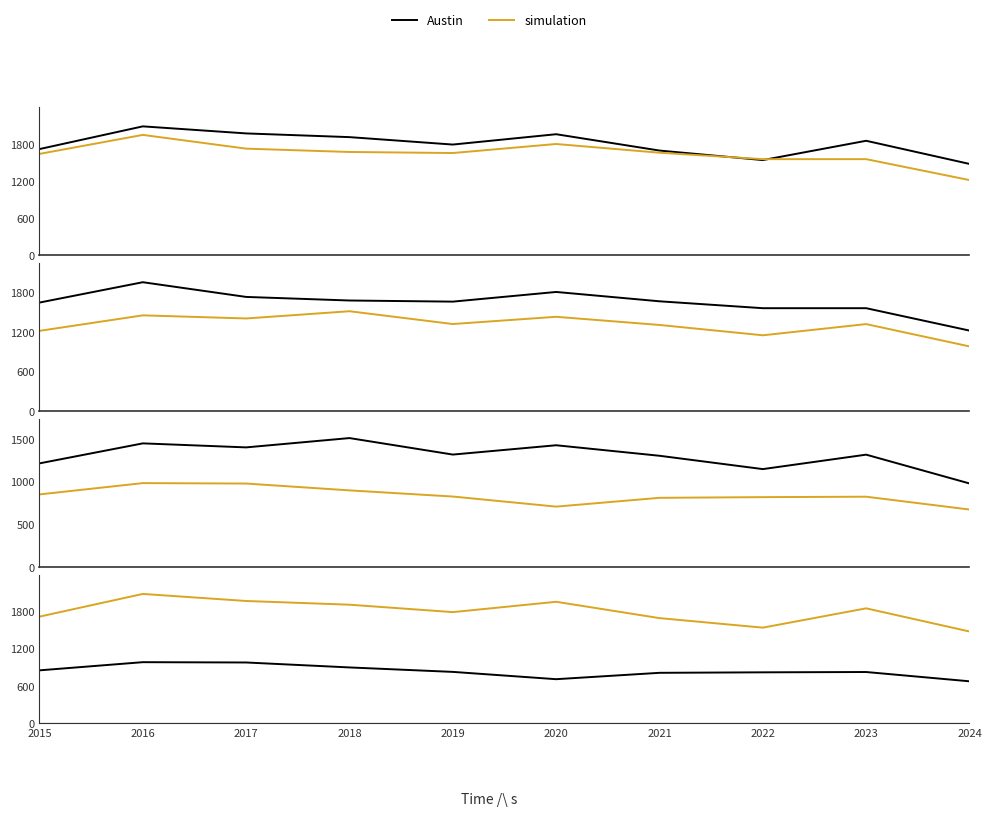

What is the difference between the maximum and minimum values in the Austin series?

607